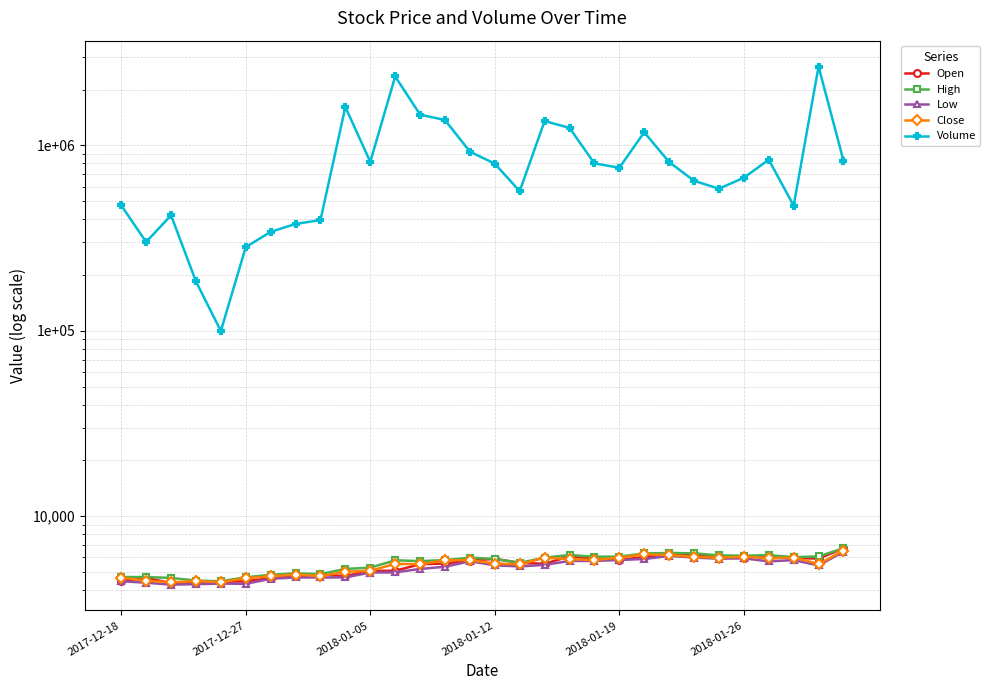

After their last crossing, which series has the higher values: Open or Close?

Open